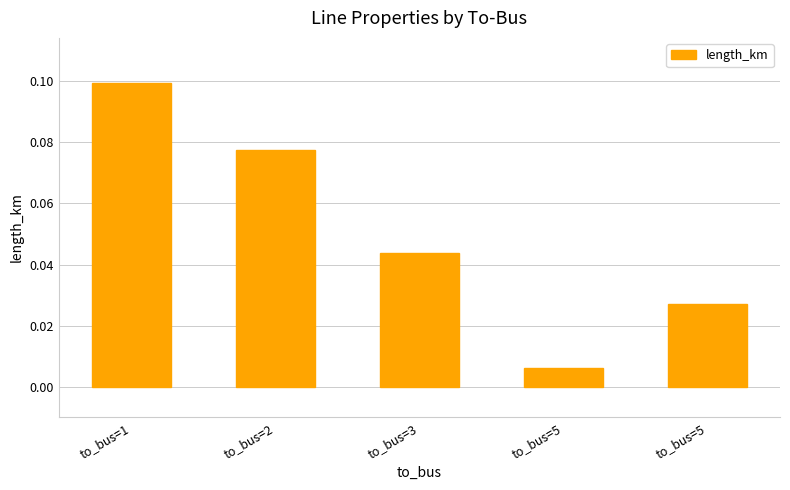

Reading left to right, transcribe all the data shown in this chart.

0.1	0.1	0.0	0.0	0.0